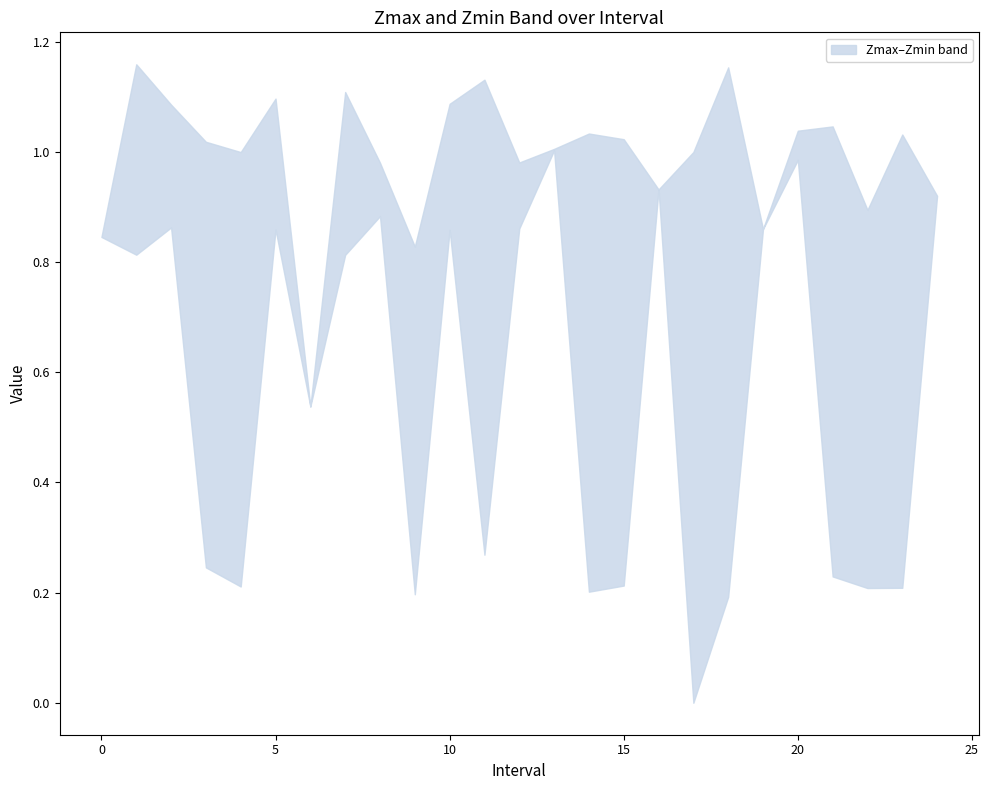

Which series changed the most between 16.0 and 17.0?

Zmin